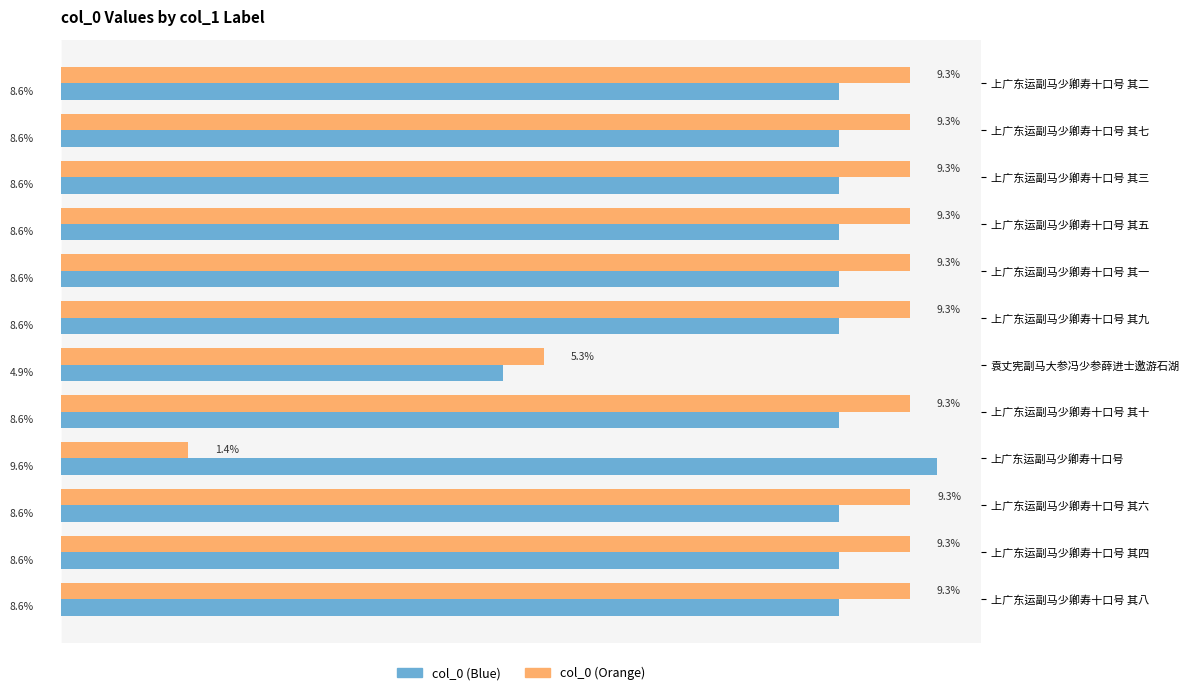

Rank the series at 上广东运副马少卿寿十口号 其一 from lowest to highest value.

col_0 (Blue), col_0 (Orange)